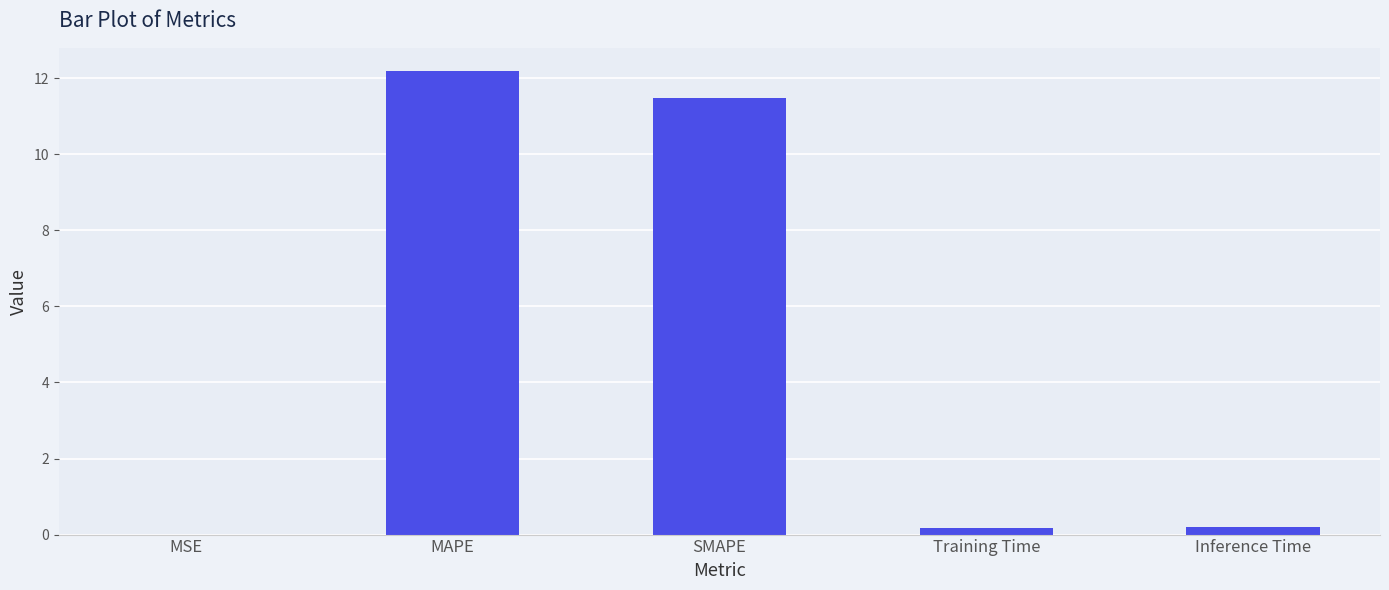

What is the maximum value shown in the chart?

12.2